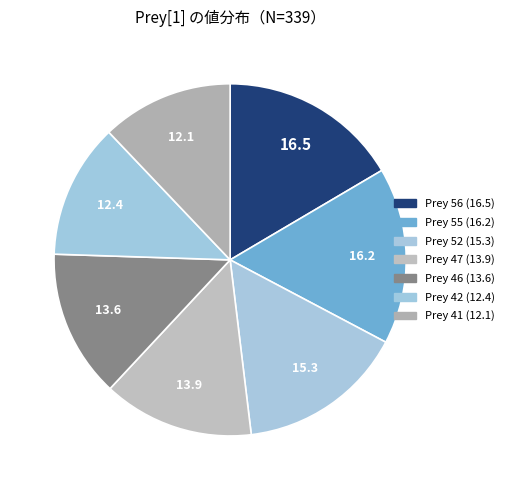

To the nearest percent, what is the average slice percentage?

14%